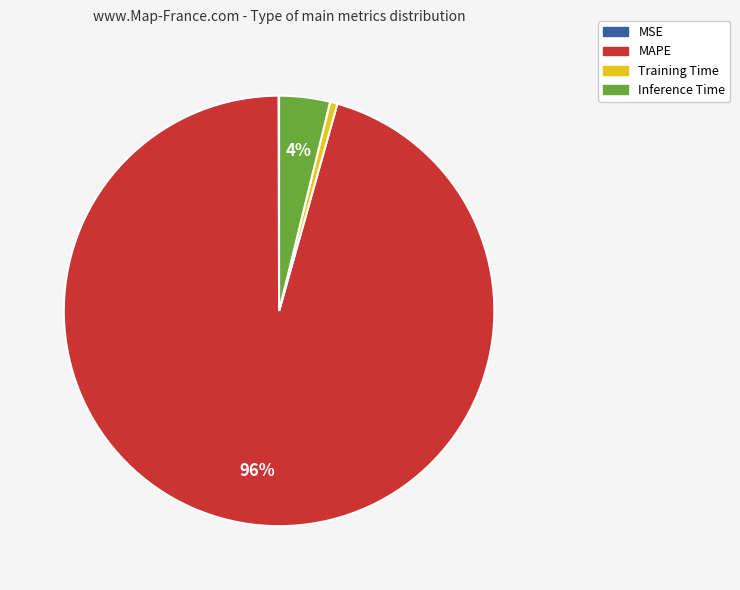

Is there a majority slice in this chart?

Yes